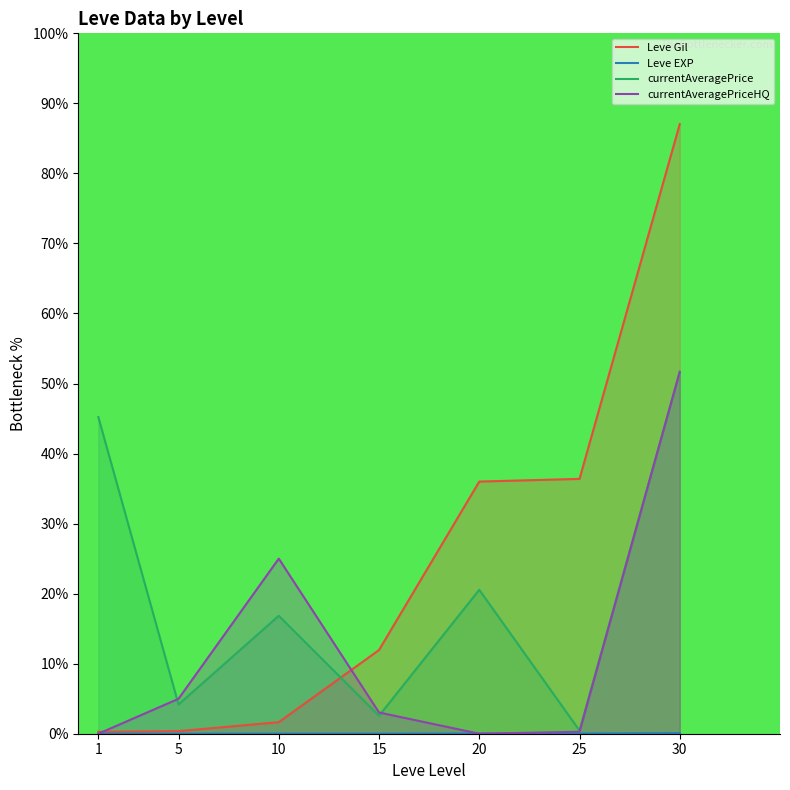

What is the value of the currentAveragePrice point at the 4th from the left?

2.6